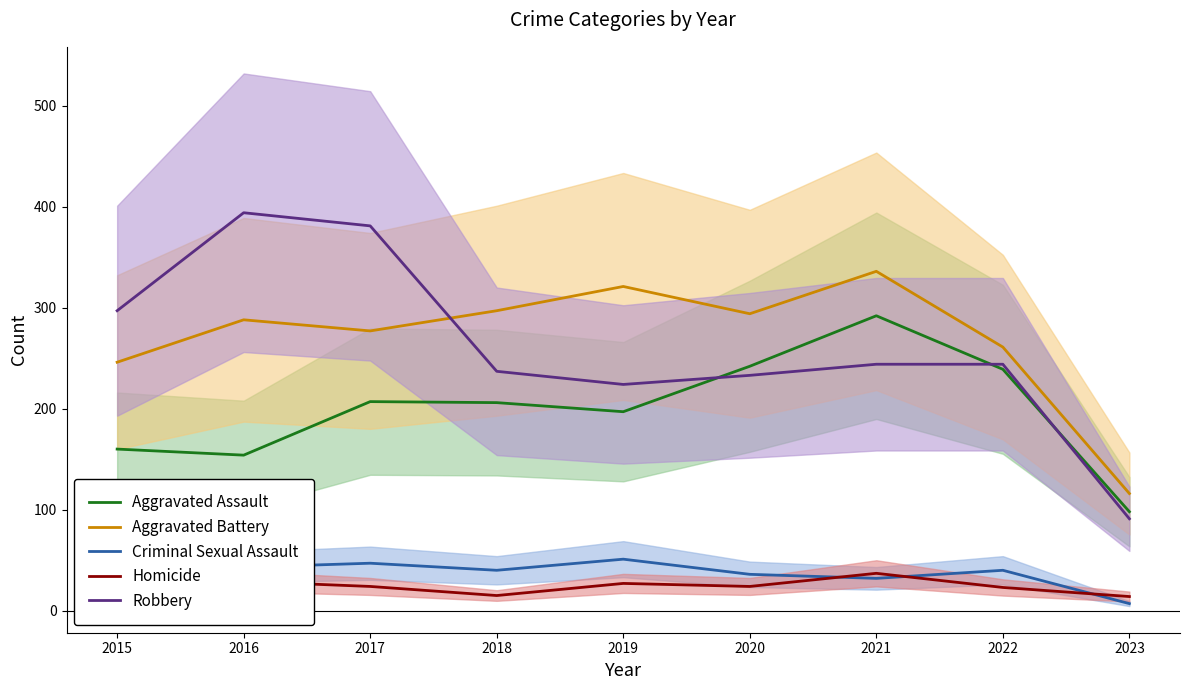

At which category does Robbery reach its first local valley?

2019